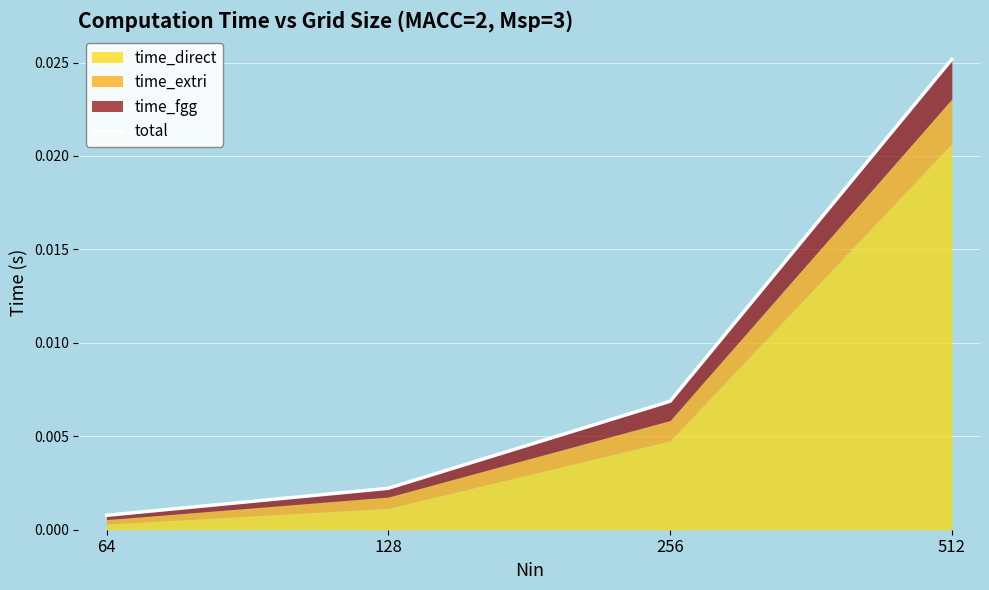

At which category does the chart reach its peak across all series?

512